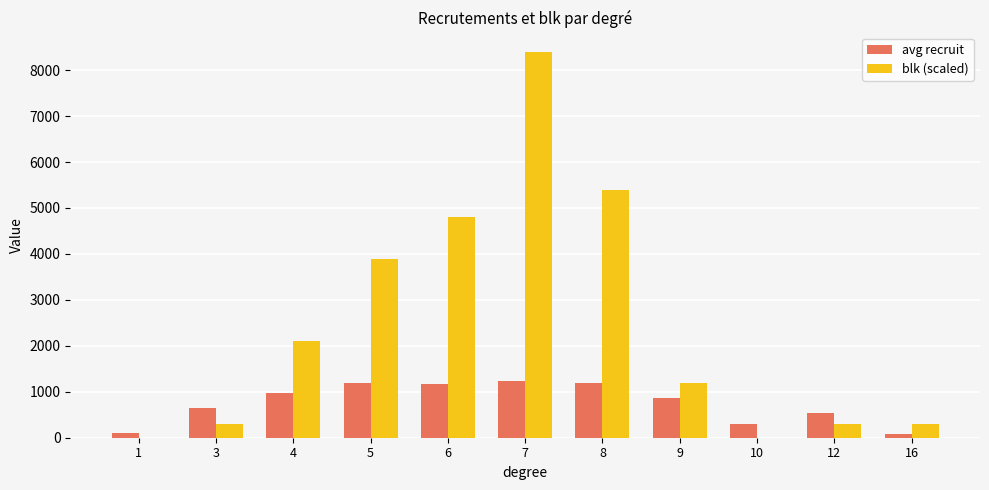

What is the maximum value shown in the chart?

8400.0